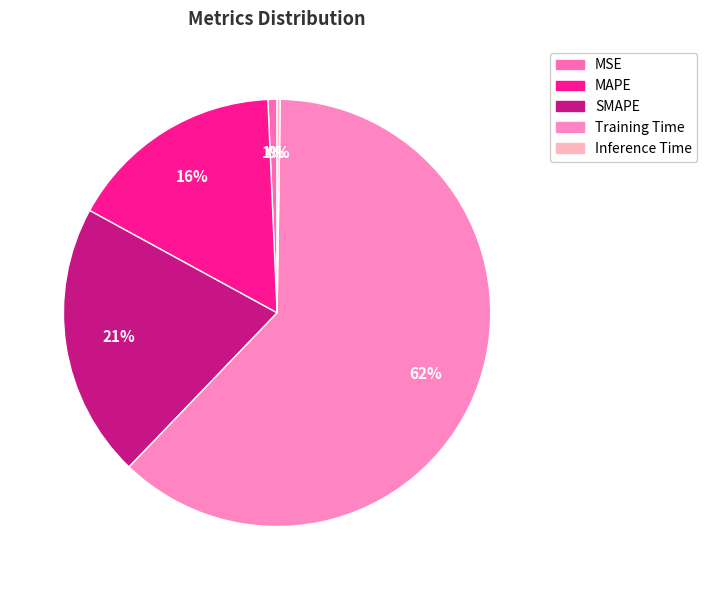

What is the change in value from SMAPE to Training Time?

+1.1